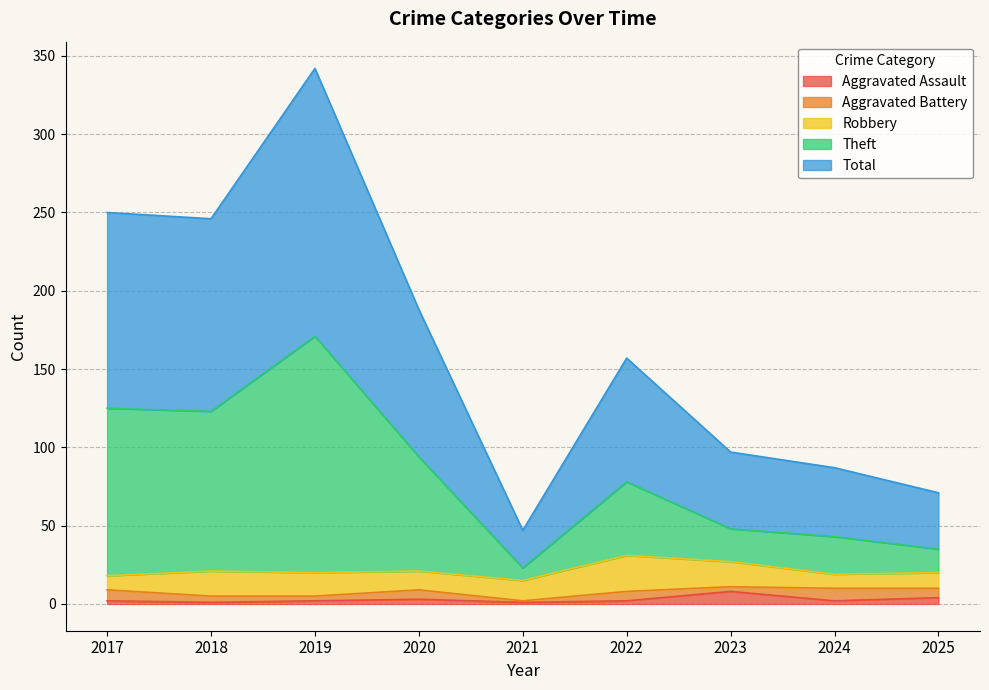

How many lines are shown in the chart?

5